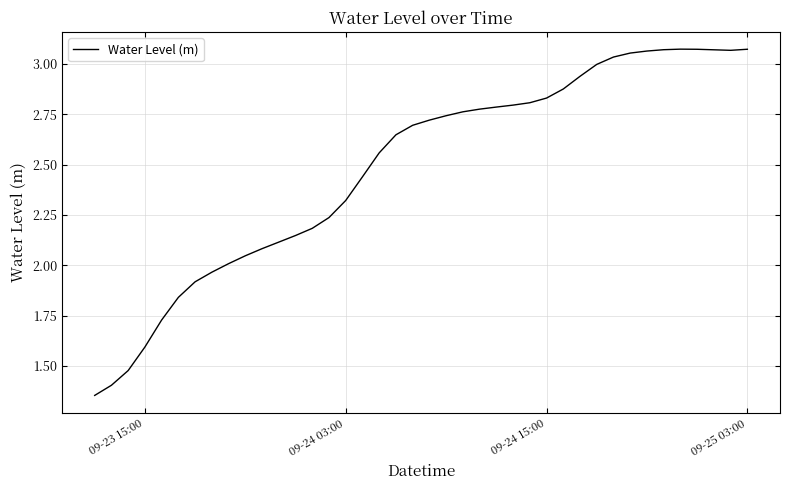

Reading left to right, extract all data points from this chart.

1.4	1.4	1.5	1.6	1.7	1.8	1.9	2.0	2.0	2.0	2.1	2.1	2.1	2.2	2.2	2.3	2.4	2.6	2.6	2.7	2.7	2.7	2.8	2.8	2.8	2.8	2.8	2.8	2.9	2.9	3.0	3.0	3.1	3.1	3.1	3.1	3.1	3.1	3.1	3.1